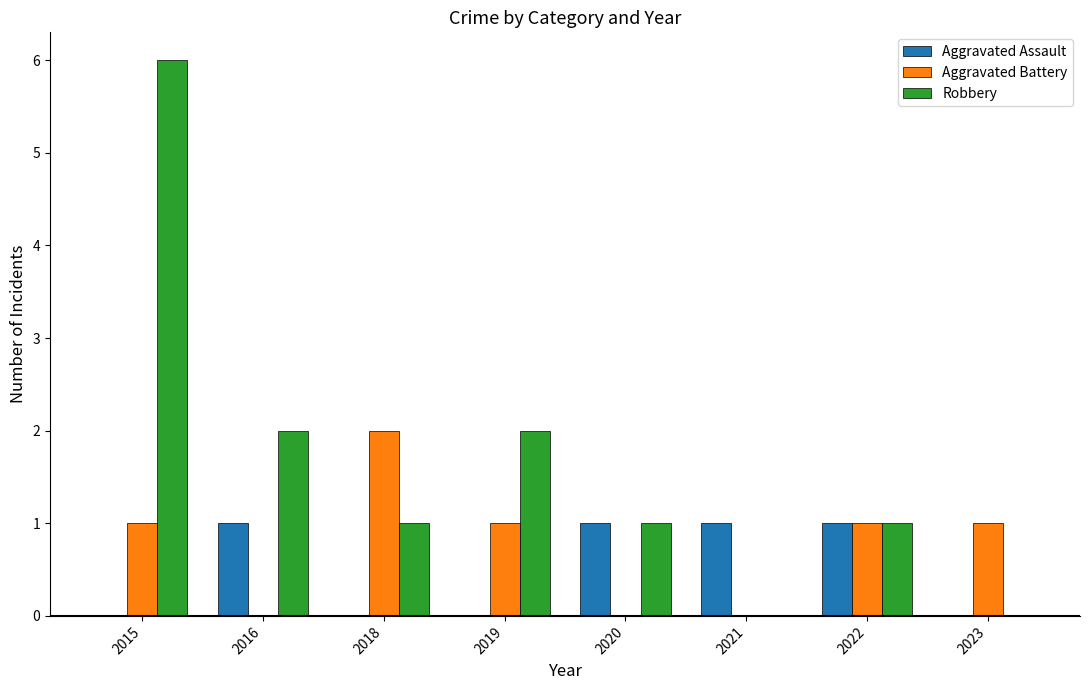

Reading left to right, transcribe all the data shown in this chart.

Aggravated Assault: 0	1	0	0	1	1	1	0
Aggravated Battery: 1	0	2	1	0	0	1	1
Robbery: 6	2	1	2	1	0	1	0